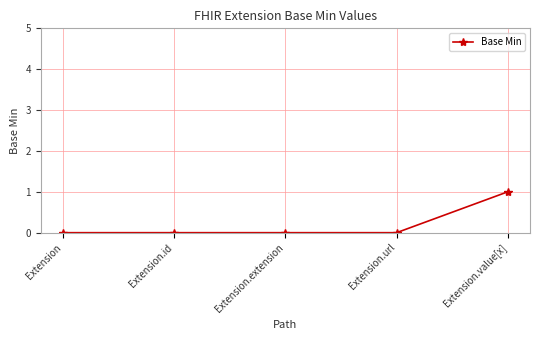

What is the label of the 4th point from the right?

Extension.id